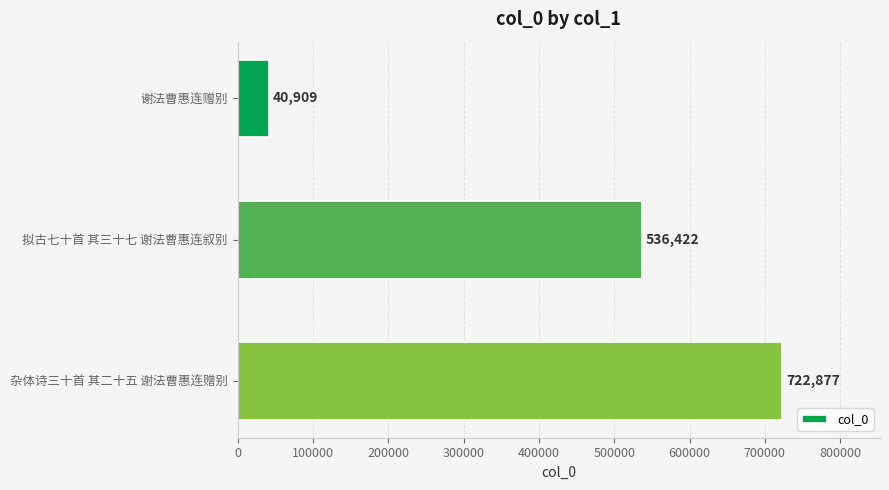

What is the minimum value shown in the chart?

40909